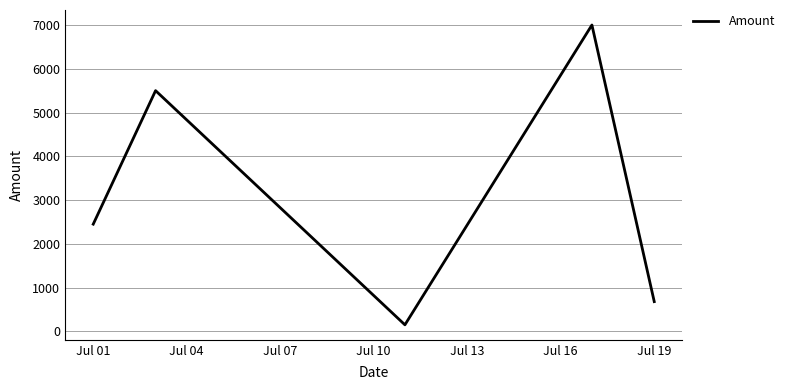

What is the greatest value displayed?

7000